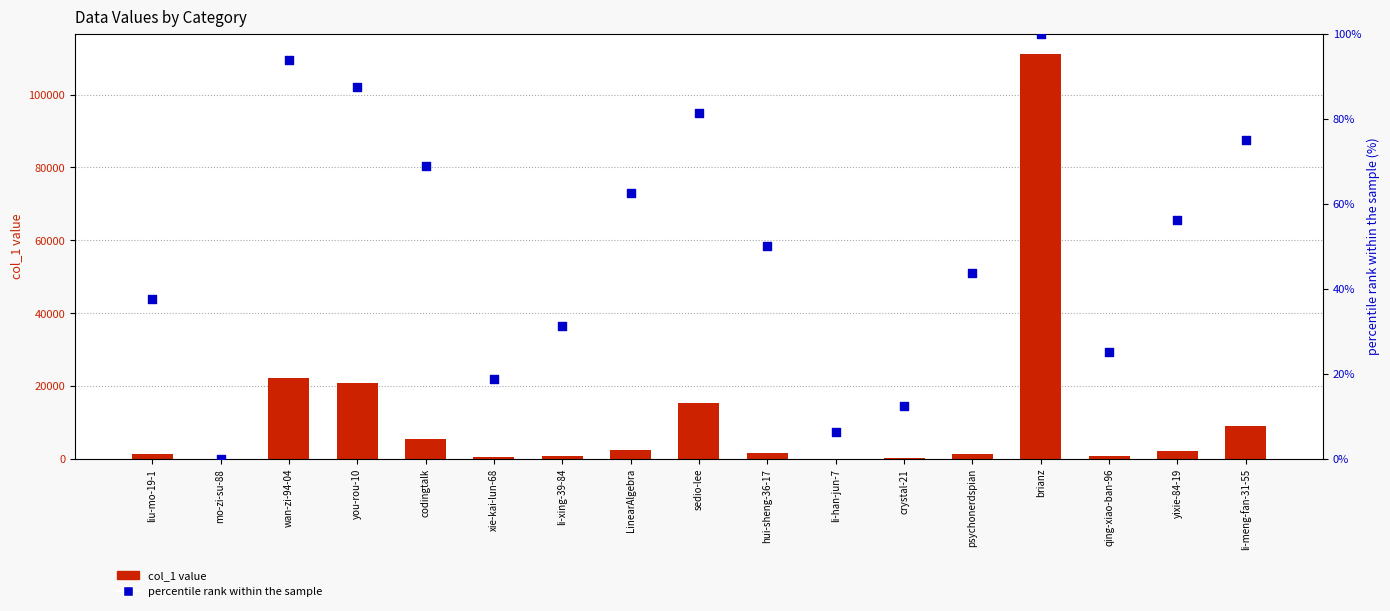

What is the total value across all series at liu-mo-19-1?

1407.5